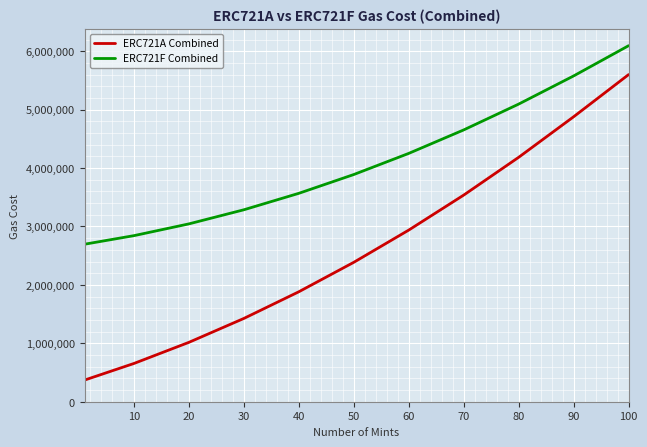

What is the maximum value shown in the chart?

6094760